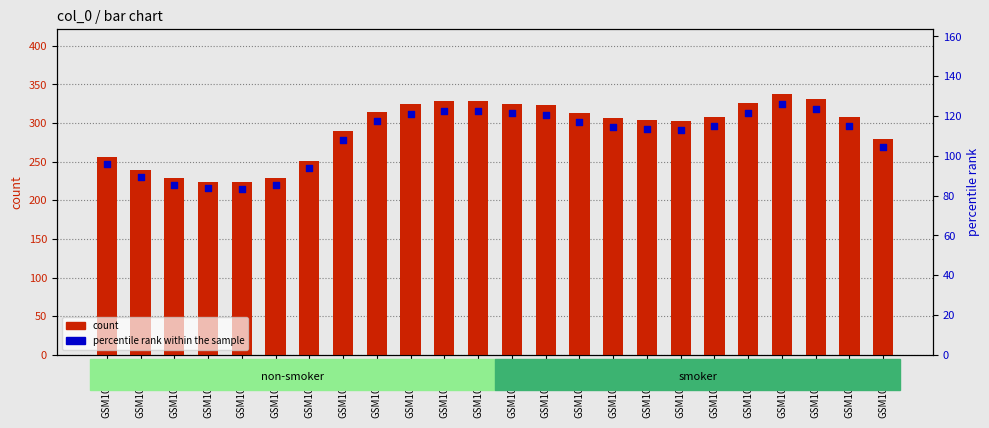

What is the total value across all series at GSM100123?

383.6